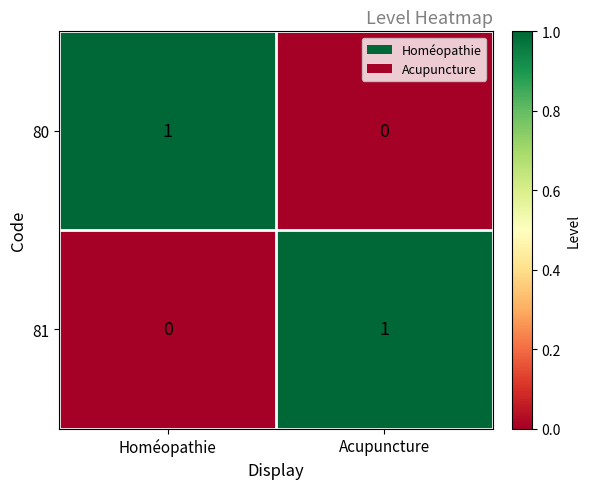

Is the value of 80 at Homéopathie greater than the value of 81 at Homéopathie?

Yes